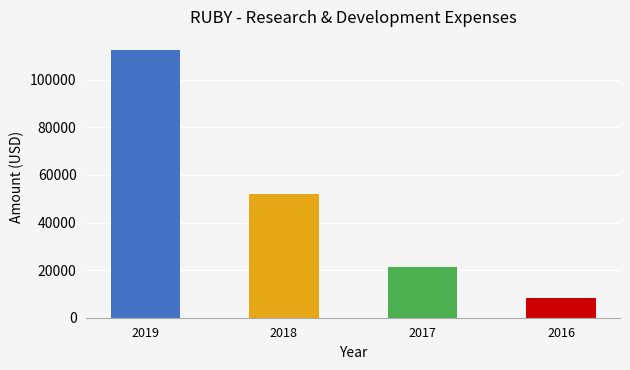

What is the difference between the second highest and minimum values?

43400